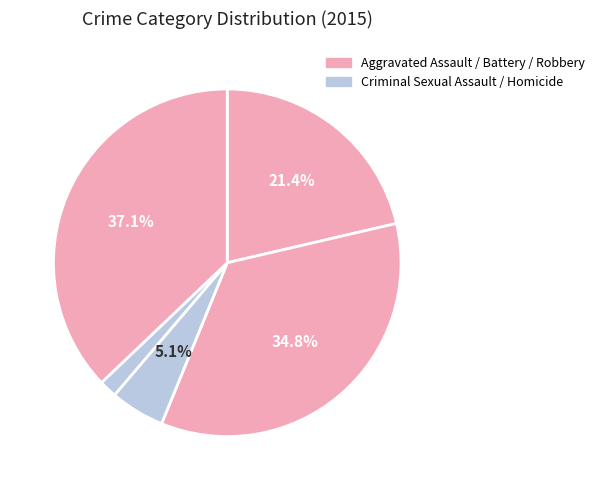

Is there a majority slice in this chart?

No